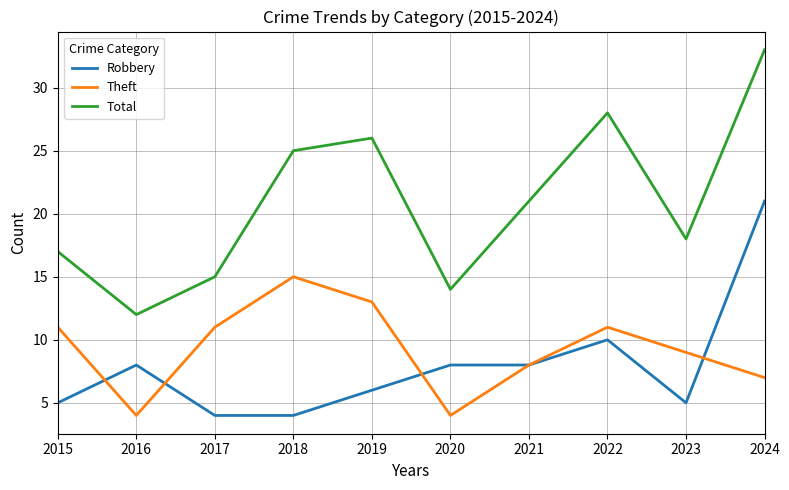

Does the chart display data point markers on the line(s)?

No